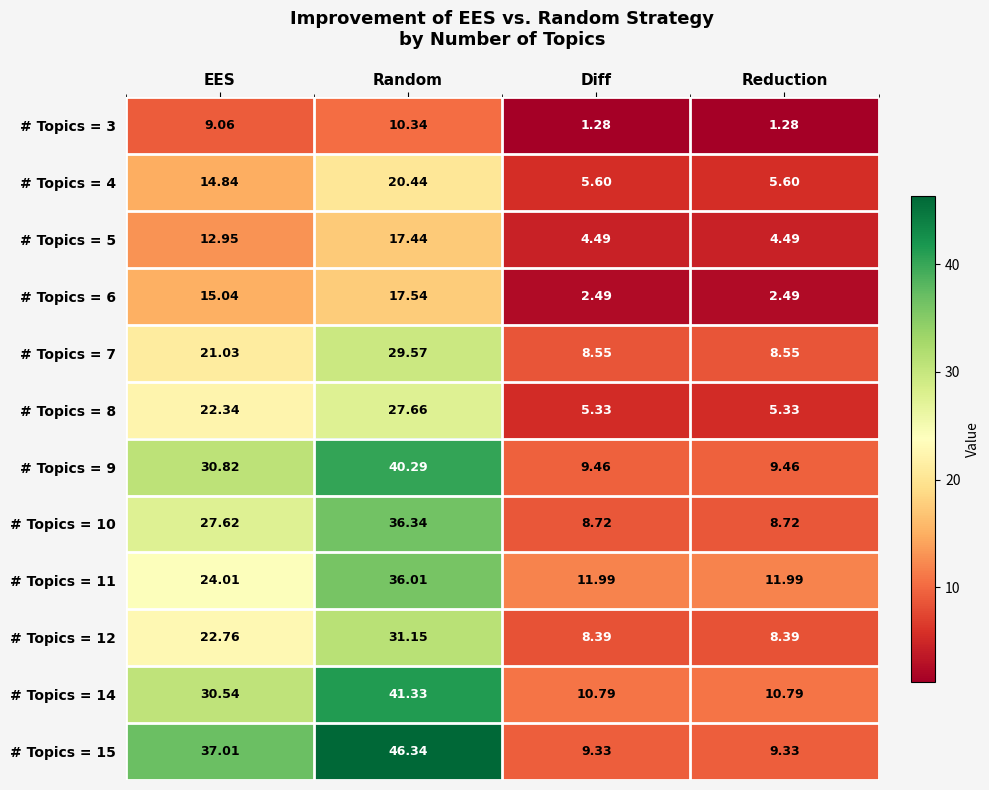

At which label does # Topics = 8 reach its peak?

Random